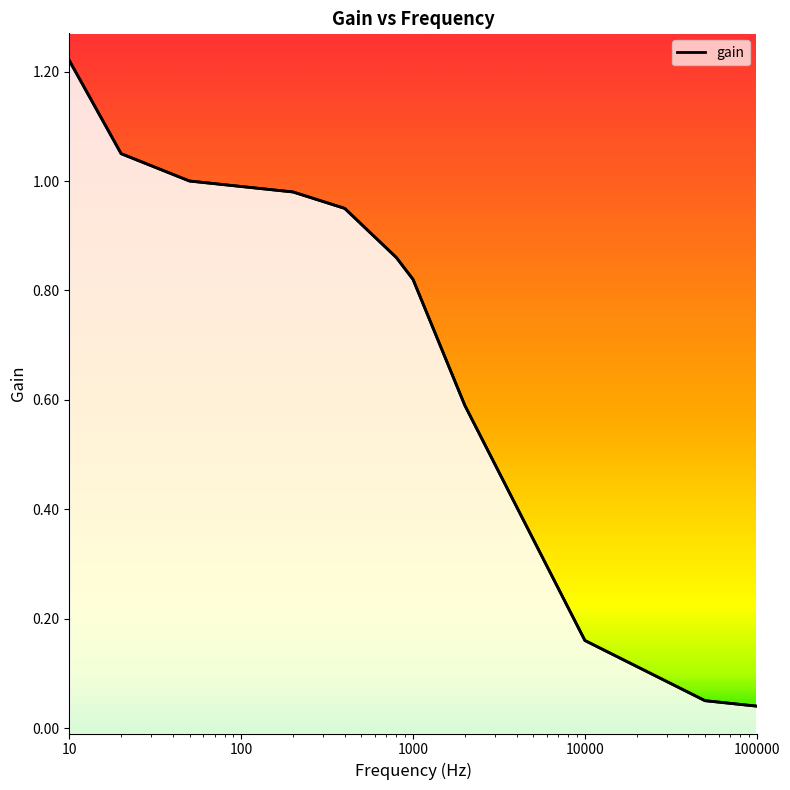

Between 10 and 800, which is larger?

10